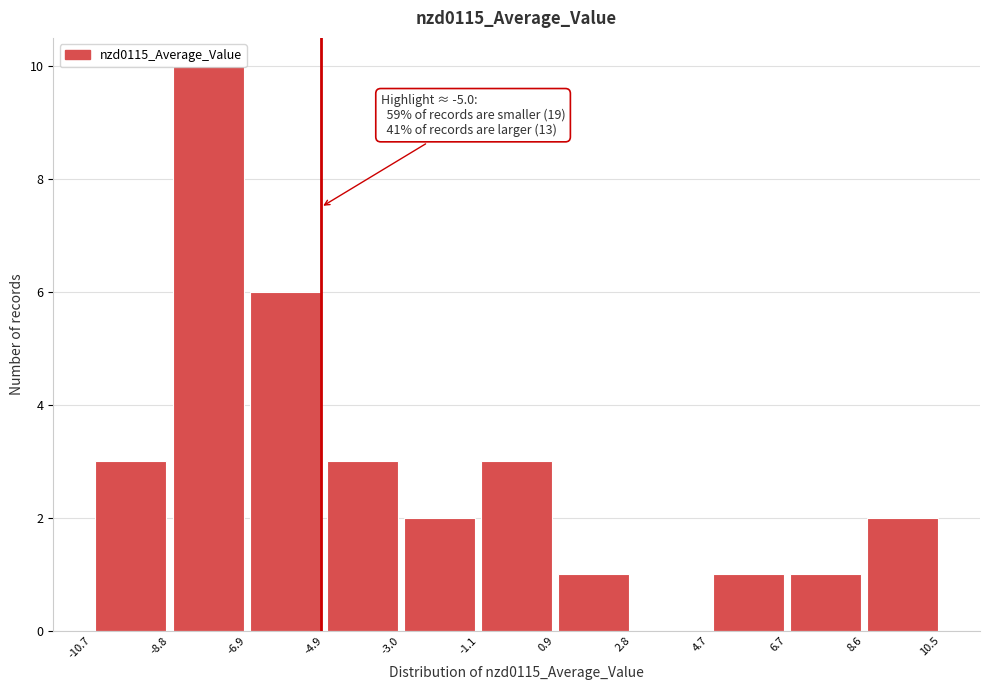

Which range on the x-axis has the tallest bar?

-8.8 to -6.9